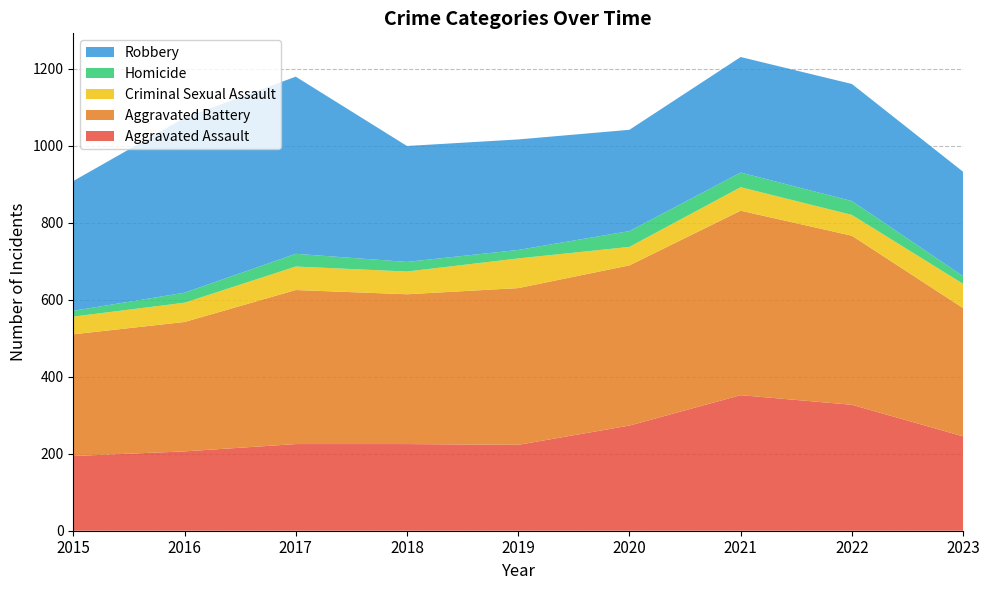

Reading left to right, transcribe all the data shown in this chart.

Aggravated Assault: 2015=194	2016=206	2017=225	2018=225	2019=223	2020=273	2021=352	2022=327	2023=245
Aggravated Battery: 2015=316	2016=336	2017=400	2018=389	2019=407	2020=416	2021=479	2022=439	2023=333
Criminal Sexual Assault: 2015=46	2016=50	2017=61	2018=59	2019=77	2020=48	2021=61	2022=54	2023=63
Homicide: 2015=15	2016=26	2017=33	2018=25	2019=22	2020=41	2021=38	2022=36	2023=20
Robbery: 2015=337	2016=454	2017=460	2018=301	2019=287	2020=263	2021=300	2022=304	2023=271